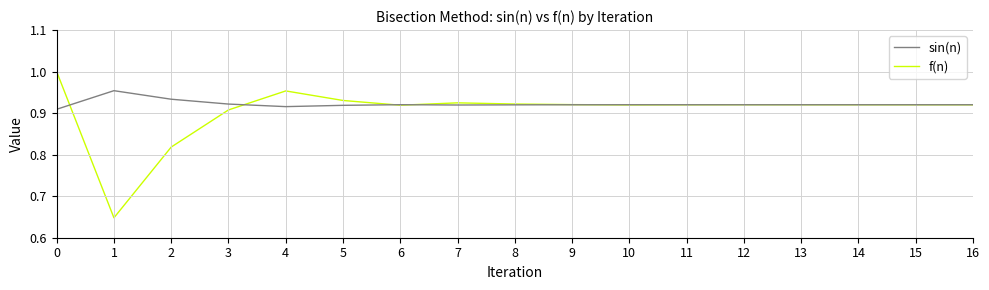

What are all the series names shown in the legend?

sin(n), f(n)